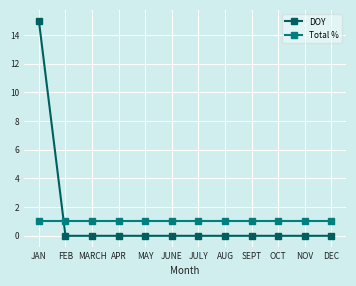

Rank the series by their maximum value, from highest to lowest.

DOY, Total %